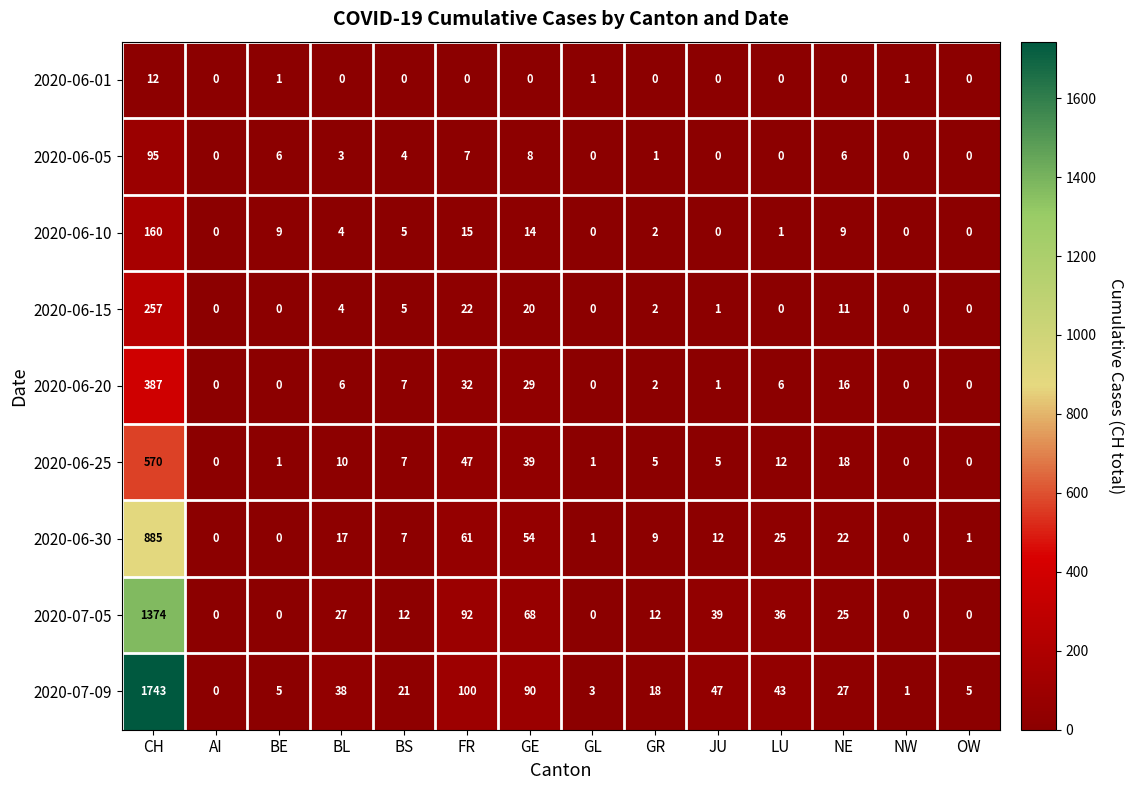

Rank the series by their maximum value, from lowest to highest.

2020-06-01, 2020-06-05, 2020-06-10, 2020-06-15, 2020-06-20, 2020-06-25, 2020-06-30, 2020-07-05, 2020-07-09